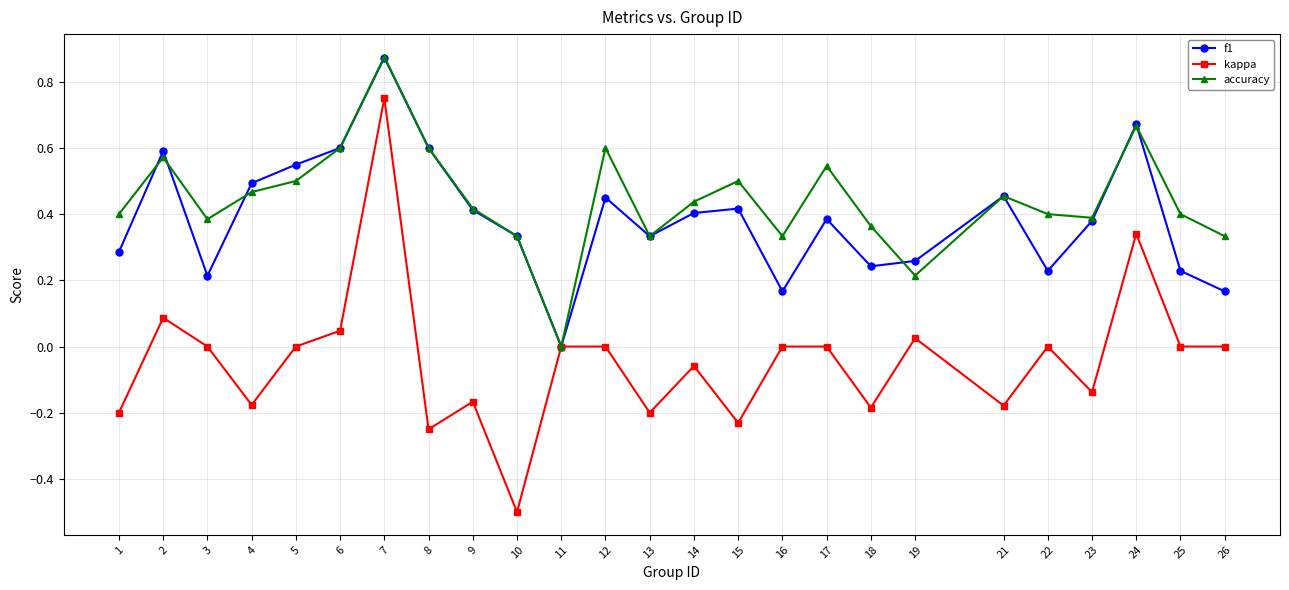

Is the value of kappa at 15 greater than the value of f1 at 16?

No